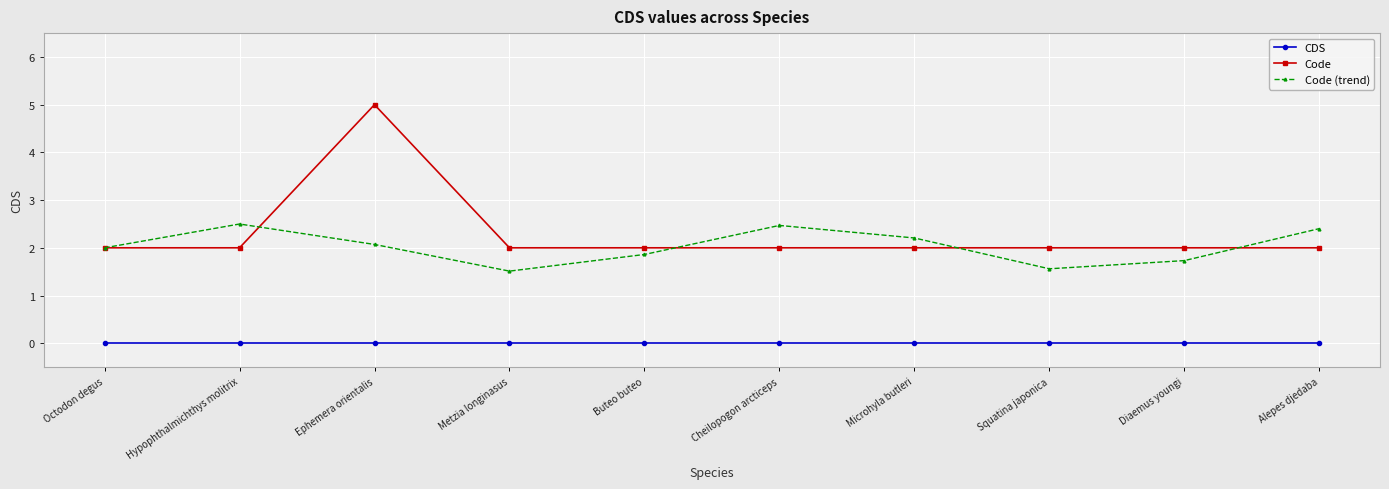

Rank the series by their maximum value, from lowest to highest.

CDS, Code (trend), Code